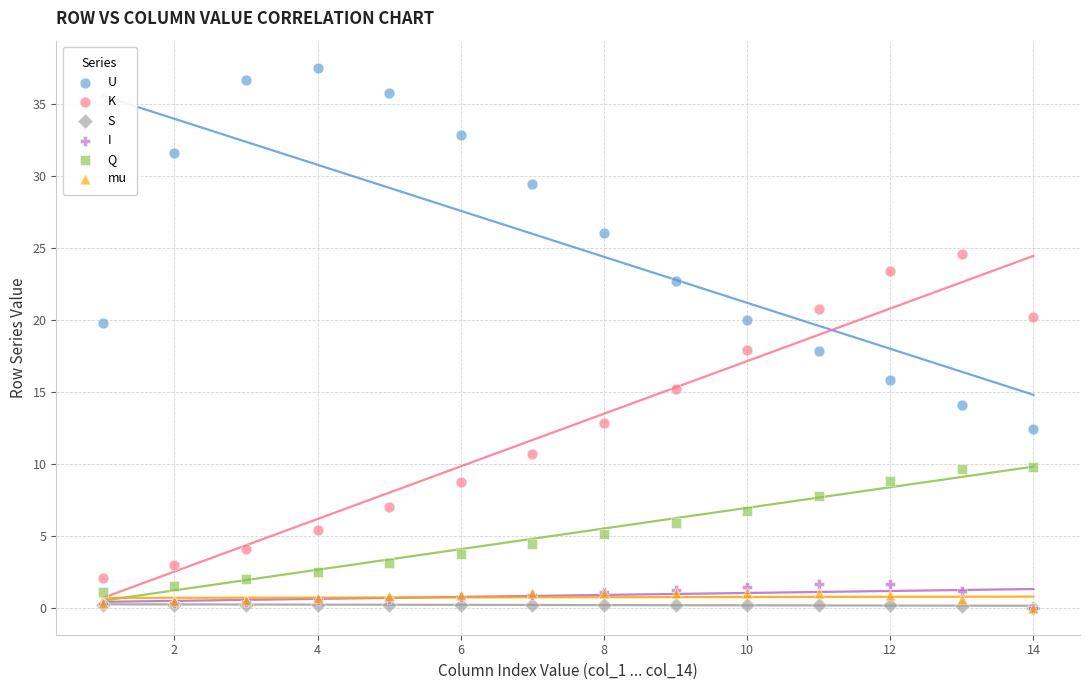

What are all the series names shown in the legend?

U, K, S, I, Q, mu